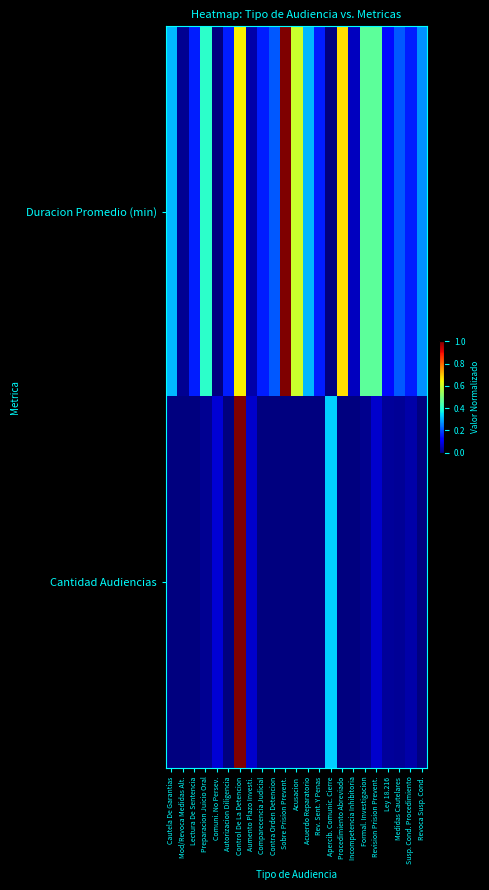

Which series has the widest spread of values?

Duracion Promedio (min)